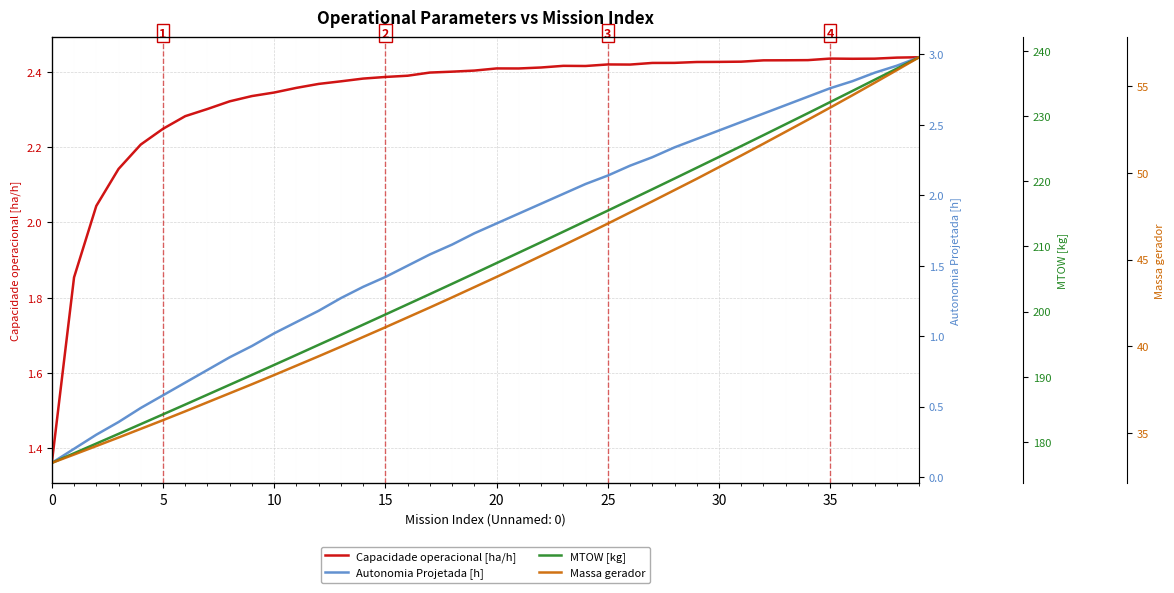

What is the difference between the Massa gerador values at 5 and 35?

19.5